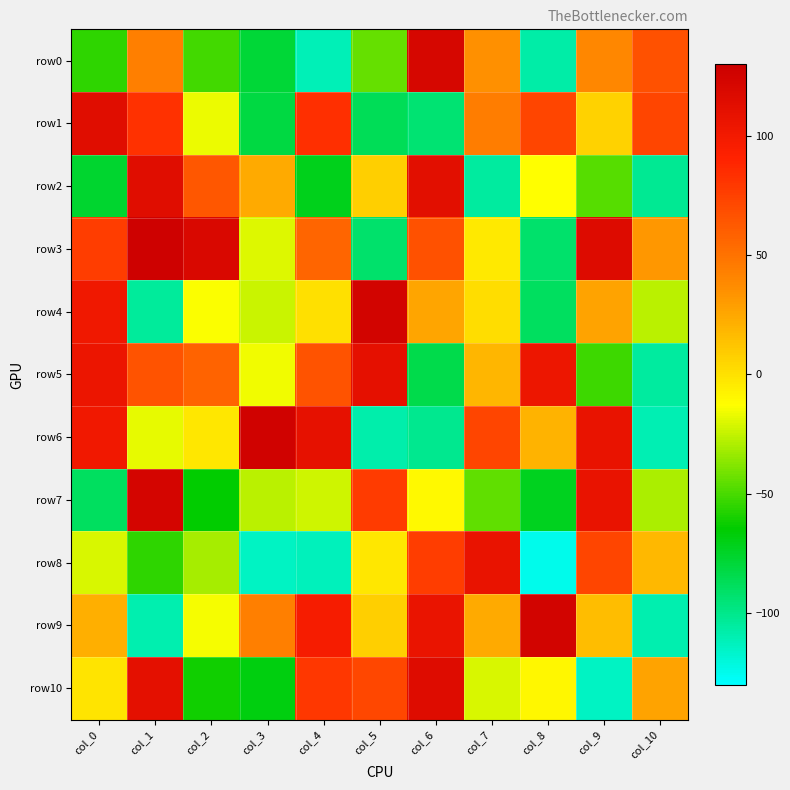

Between col_6 and col_3, which is larger?

col_6